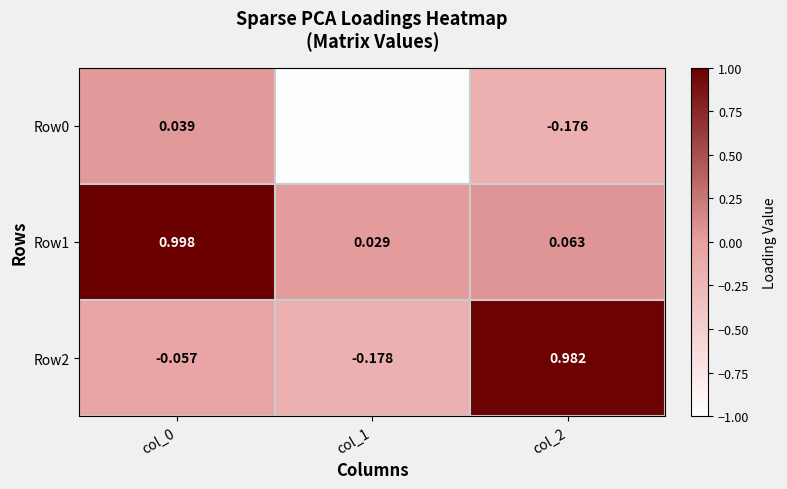

What is the spread (max minus min) of values at col_0?

1.1